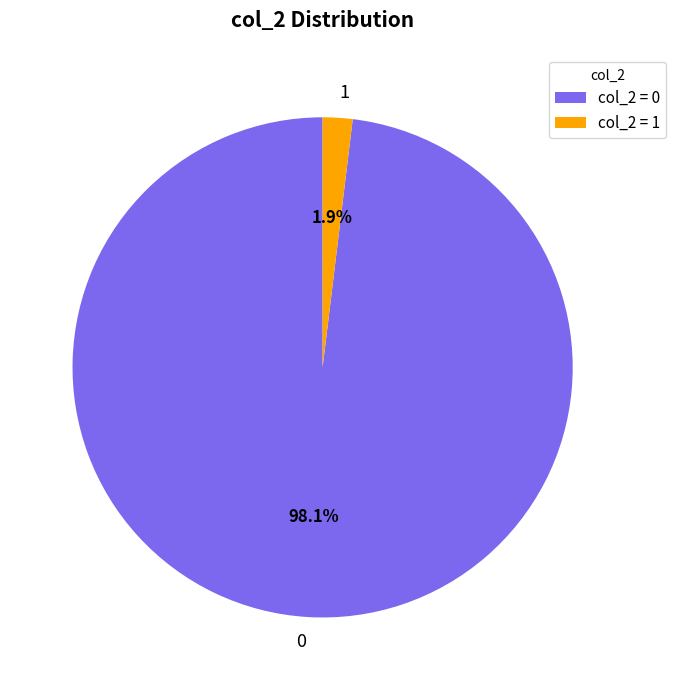

To the nearest percent, what is the difference between the largest and smallest slice percentages?

96%